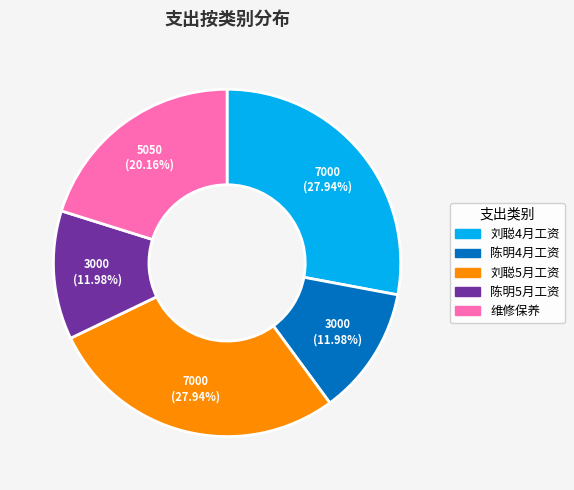

How many segments does this pie chart have?

5